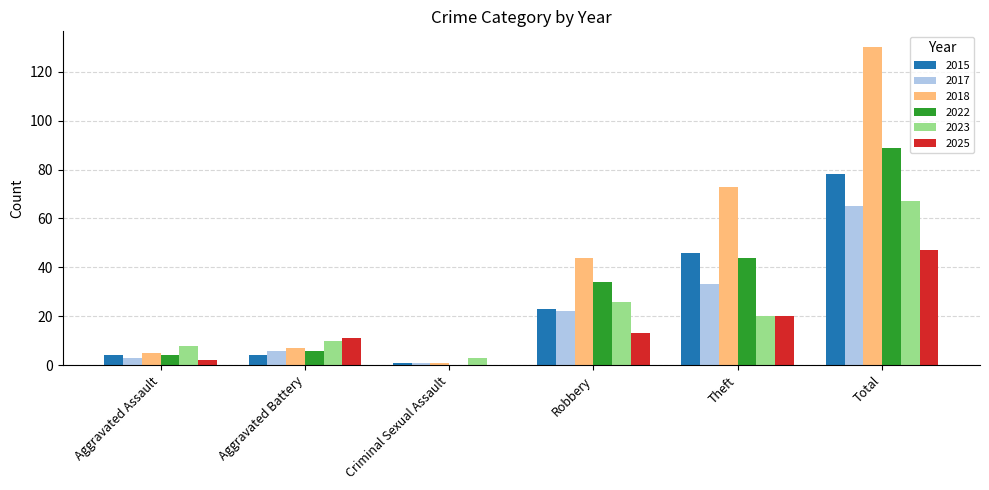

At which label does 2017 reach its peak?

Total